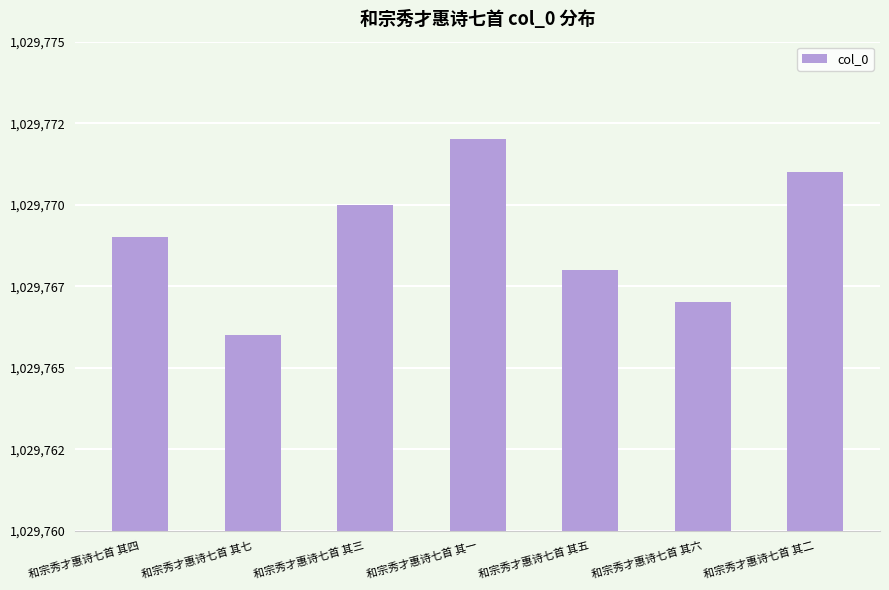

What is the sum of the values at 和宗秀才惠诗七首 其三 and 和宗秀才惠诗七首 其六?

2059537